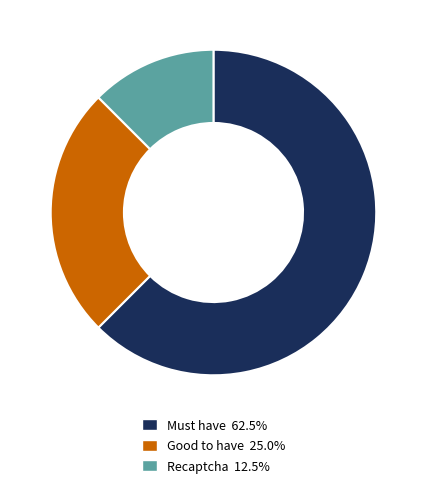

How many slices are in this pie chart?

3